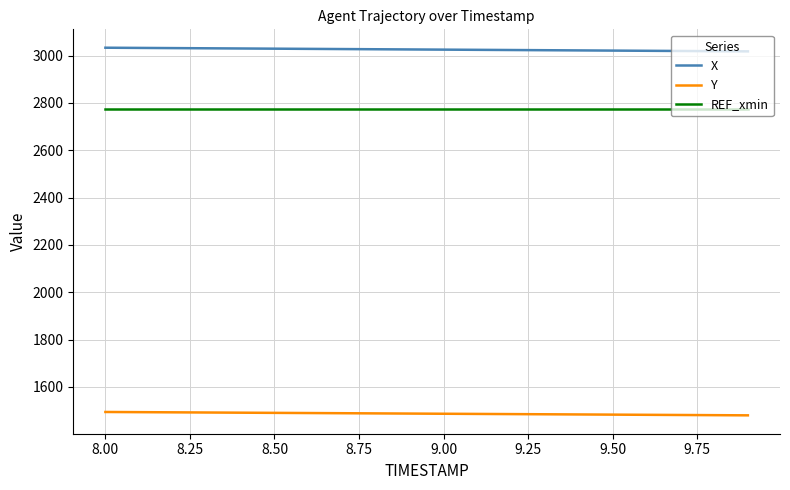

True or false: Y and X cross at least once.

False